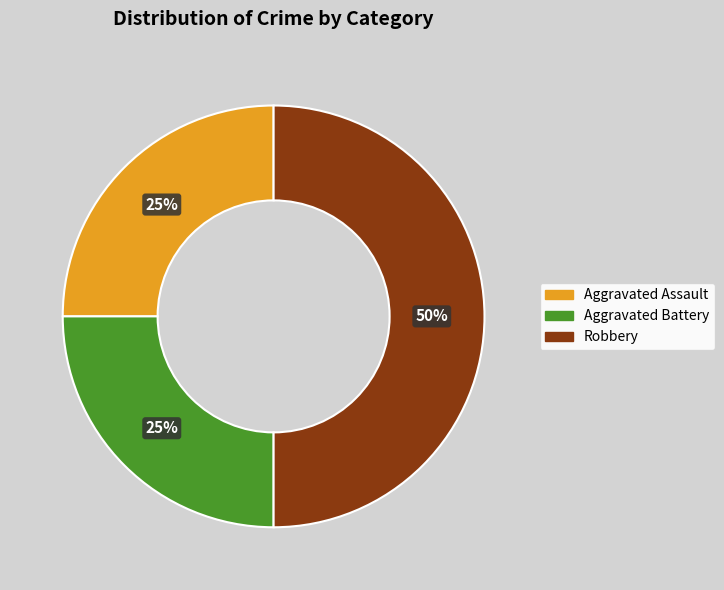

To the nearest percent, what is the difference between the largest and smallest slice percentages?

25%